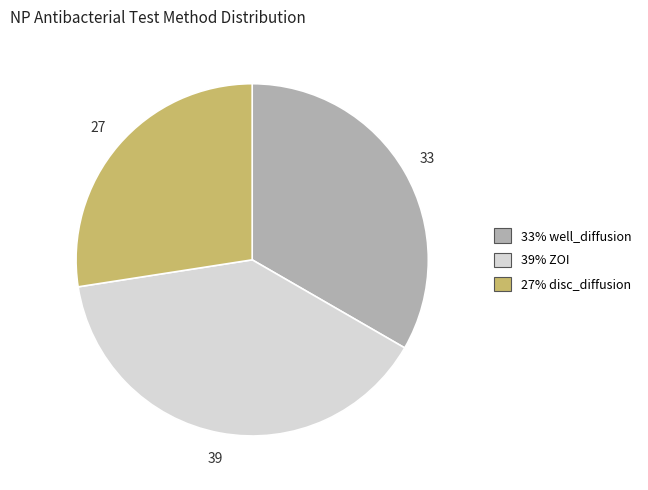

Is there a majority slice in this chart?

No